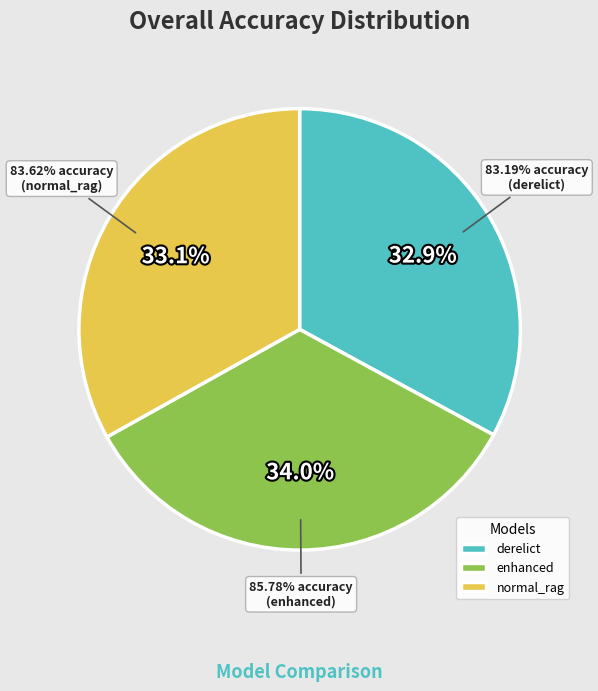

Count the number of slices in the pie.

3